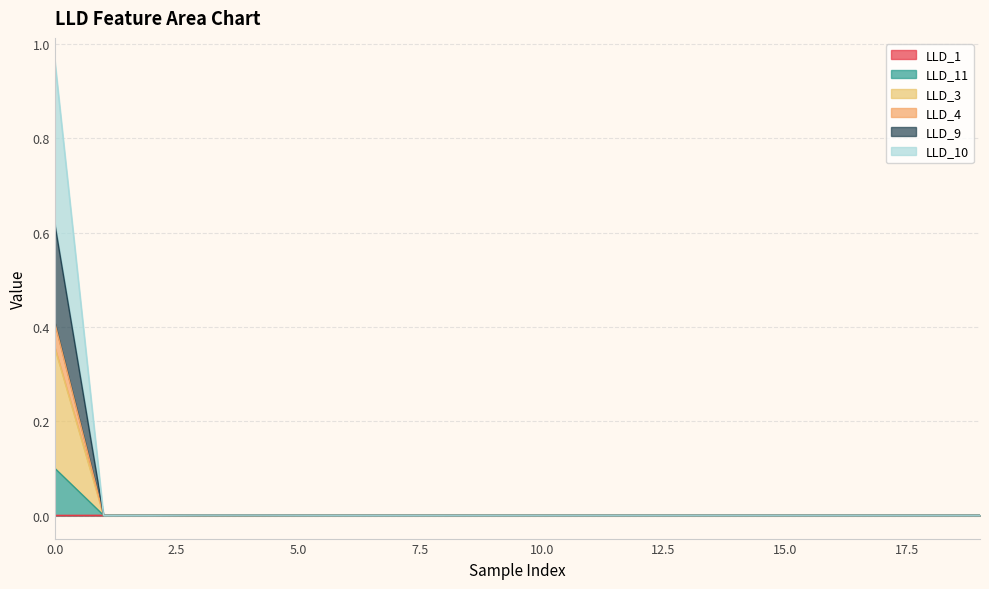

Is the value of LLD_9 at 3 greater than the value of LLD_11 at 11?

Yes